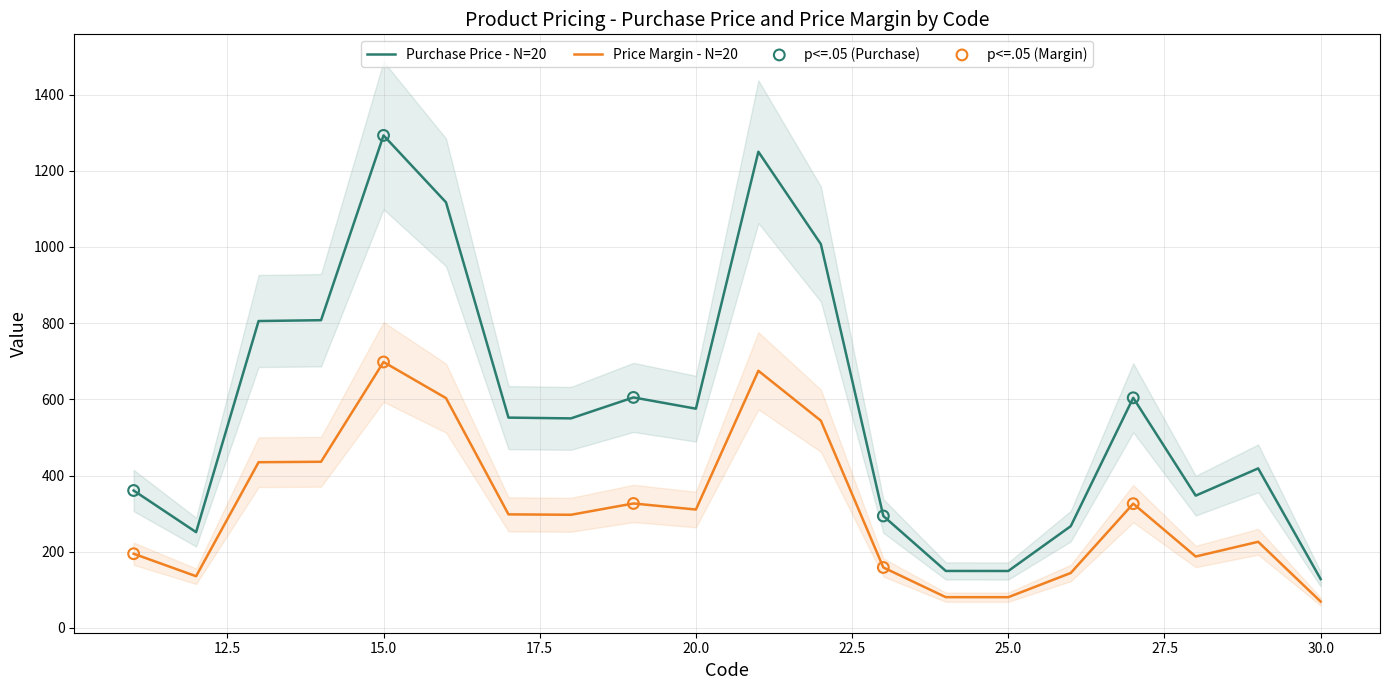

Which series has the largest total across all categories?

Purchase Price